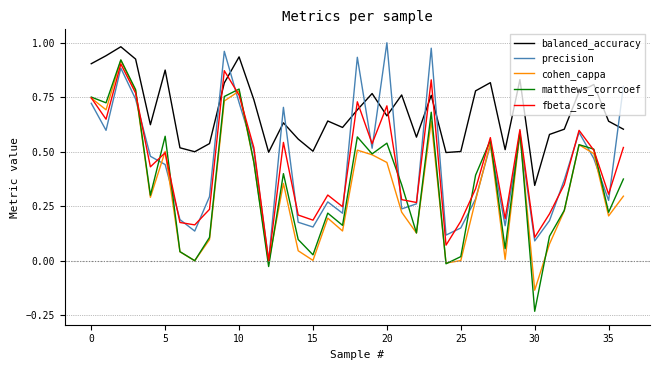

How many times do precision and balanced_accuracy cross each other?

11